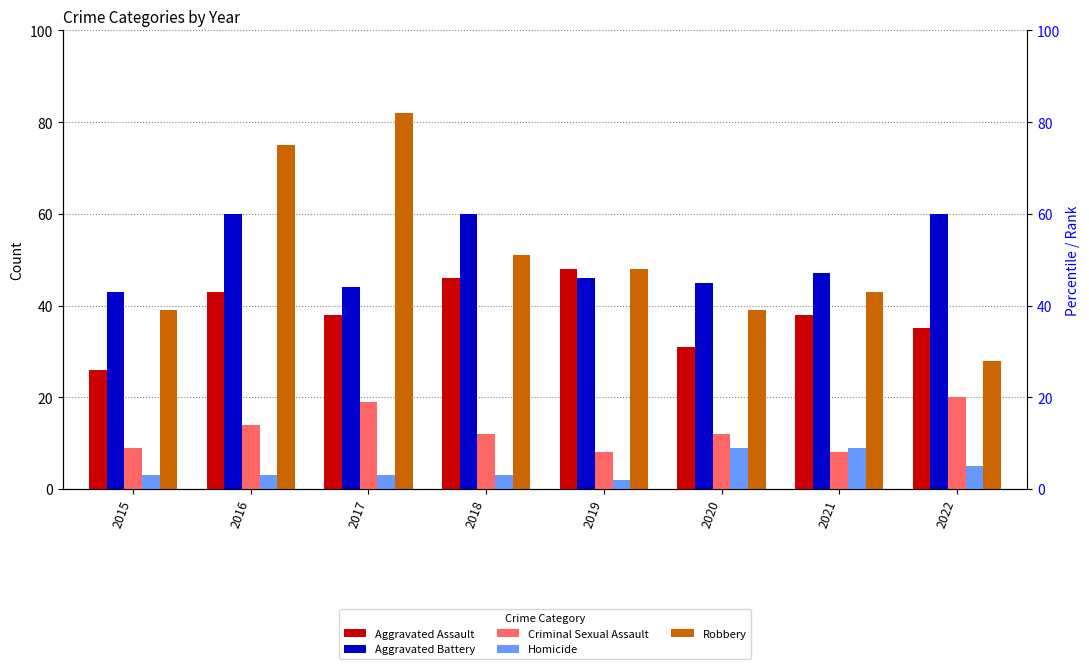

What is the lowest value of the Robbery series?

28